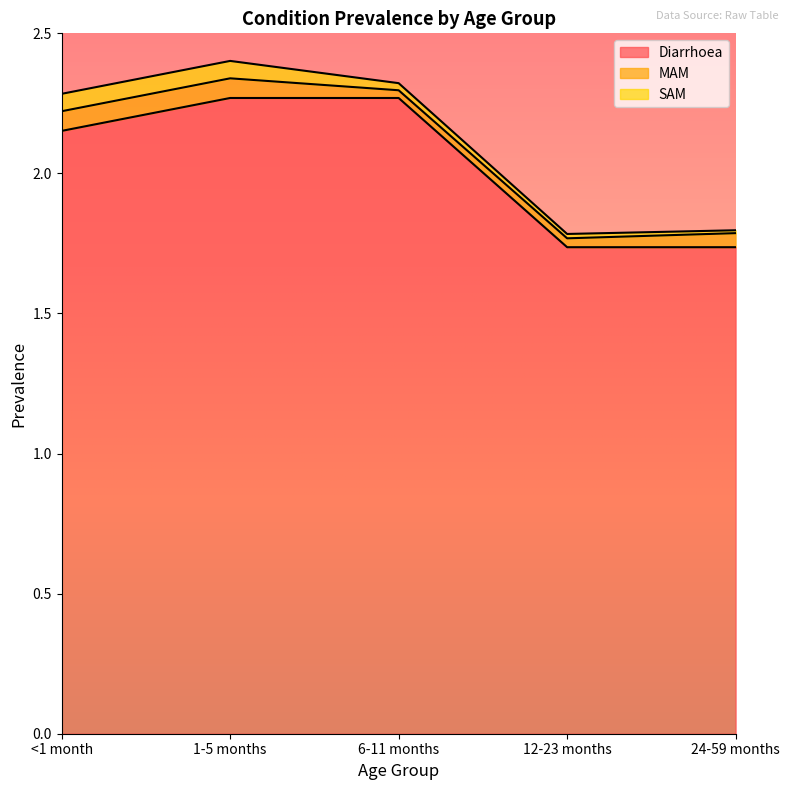

True or false: MAM and SAM intersect in this chart.

False